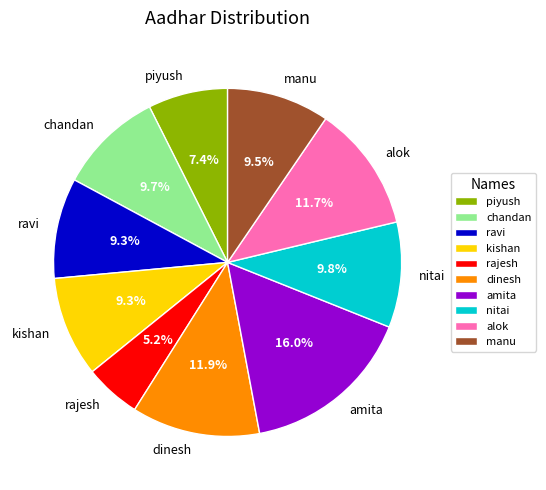

Which category has the biggest portion of the pie?

amita